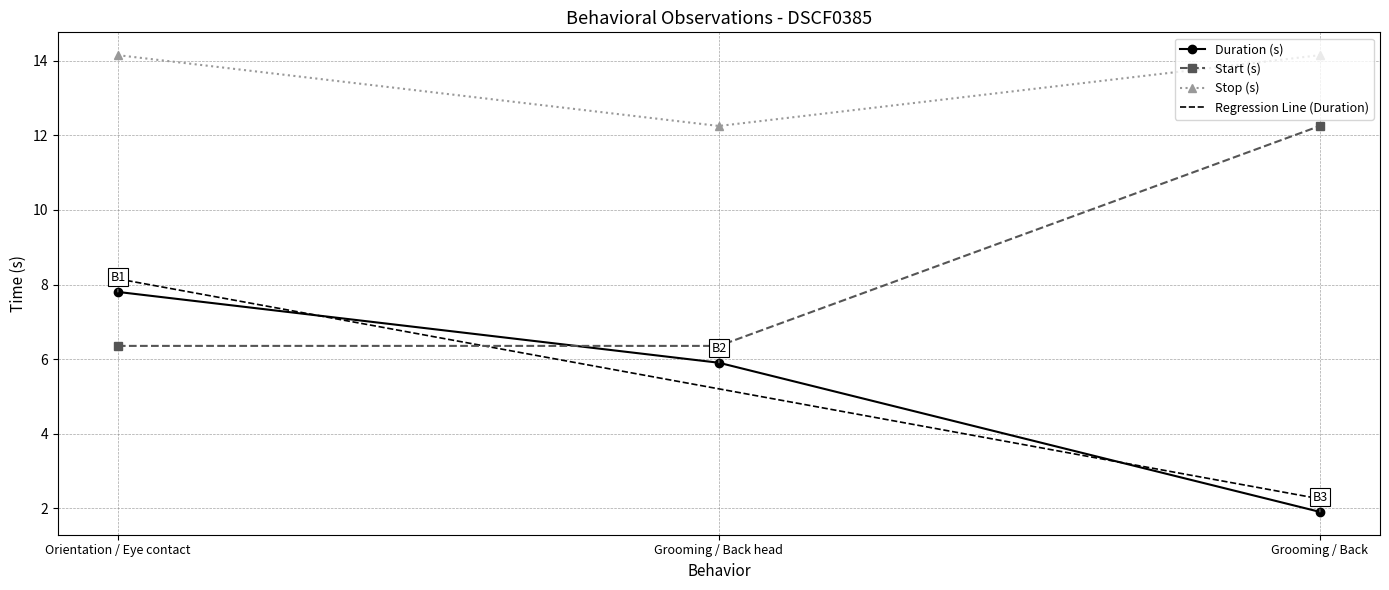

At Grooming / Back head, list the series in order from smallest to largest.

Regression Line (Duration), Duration (s), Start (s), Stop (s)